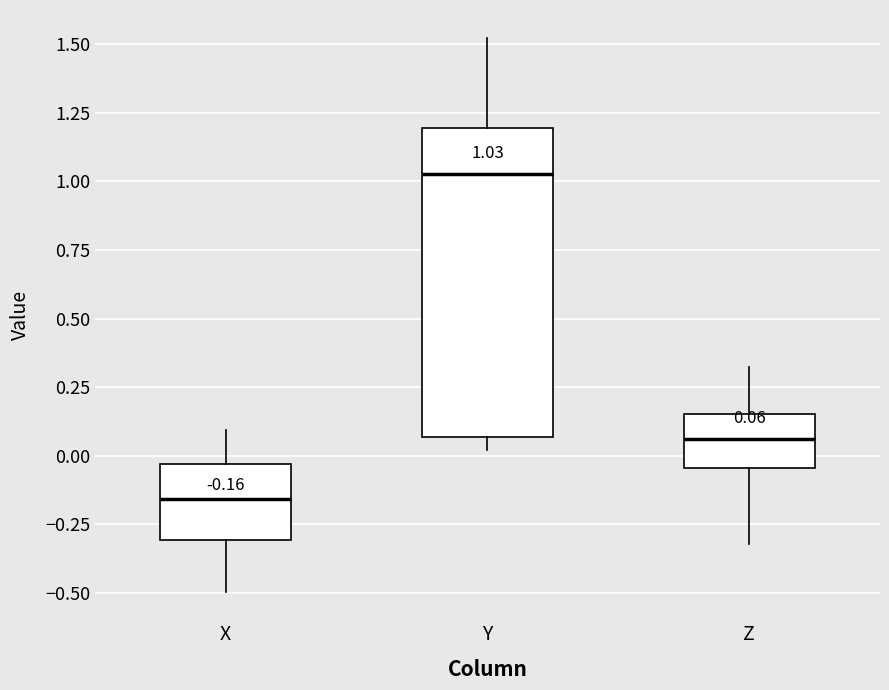

Comparing the boxes themselves (not the whiskers), which one is the tallest?

Y